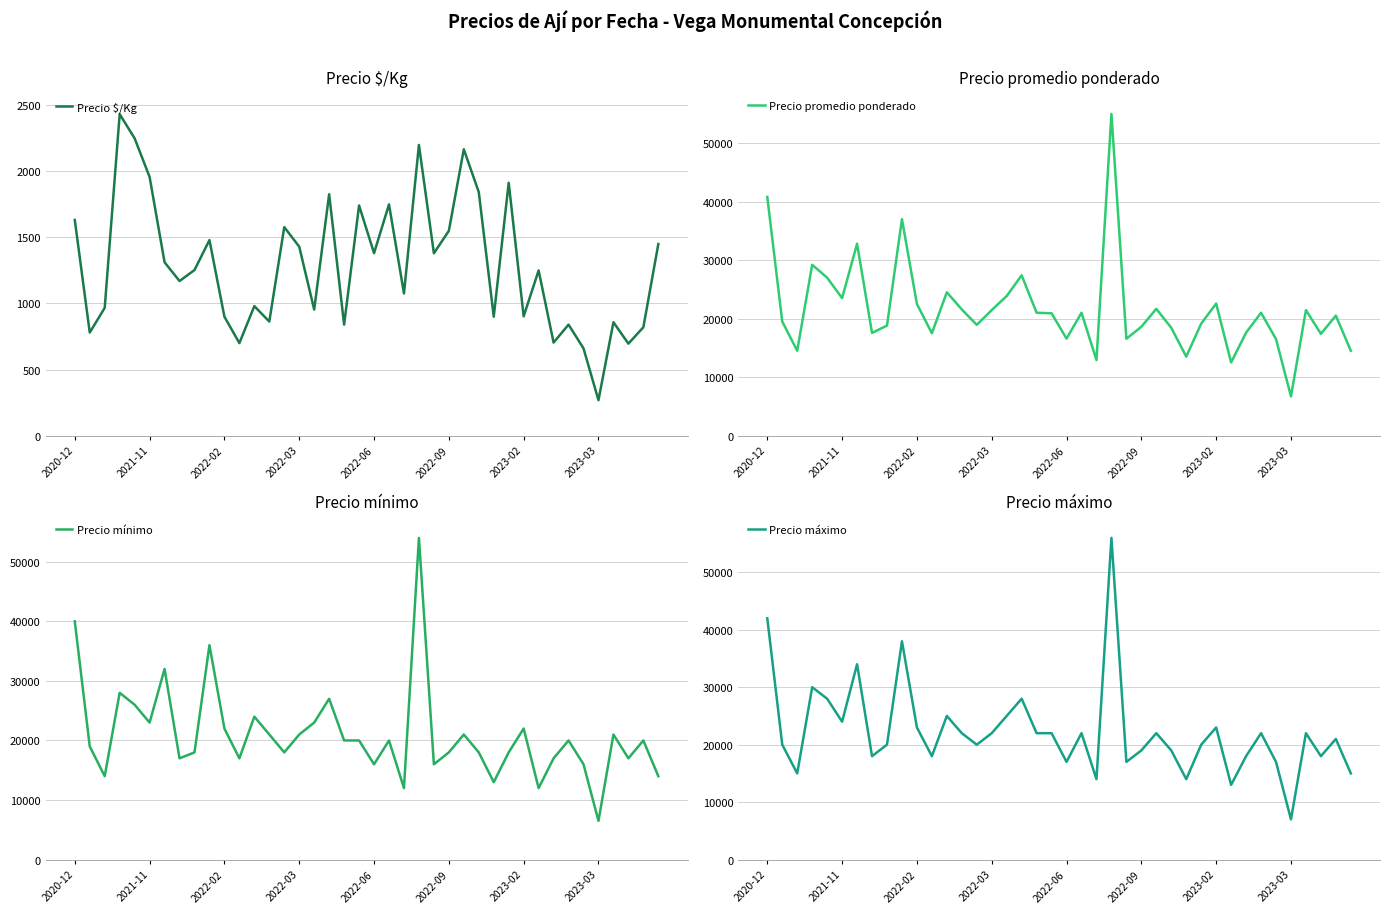

At which label does Precio máximo reach its minimum?

2023-03